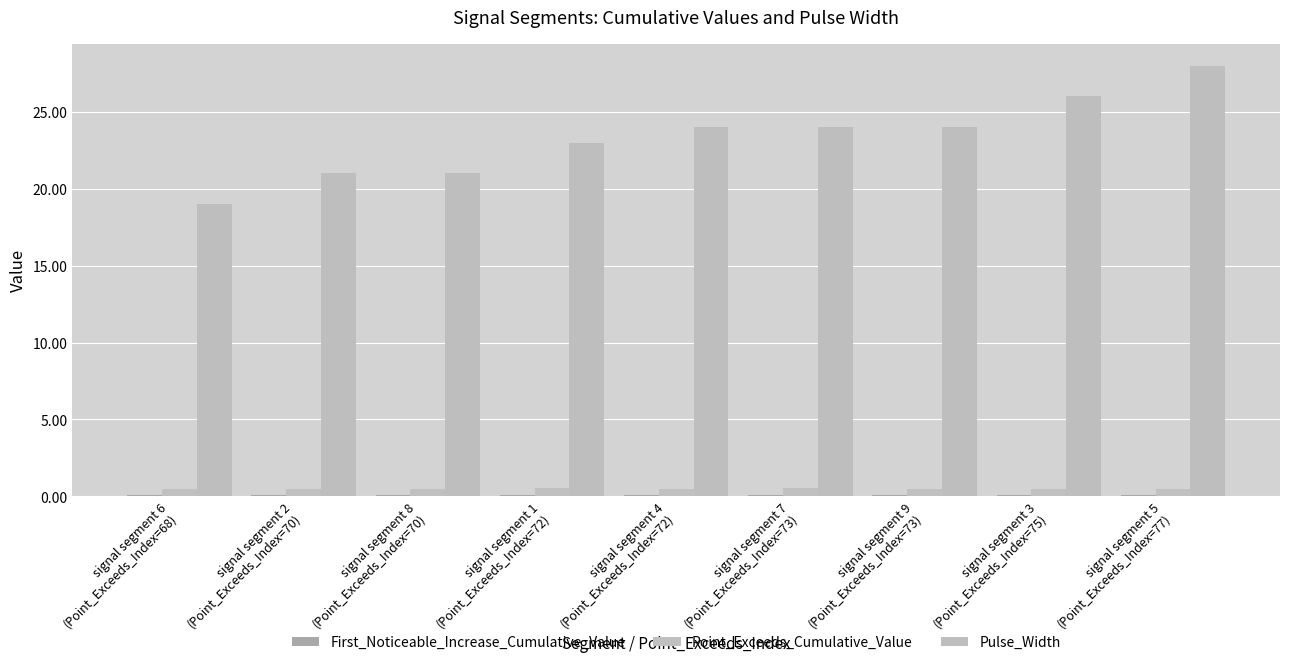

Rank the series at signal segment 4
(Point_Exceeds_Index=72) from lowest to highest value.

First_Noticeable_Increase_Cumulative_Value, Point_Exceeds_Cumulative_Value, Pulse_Width